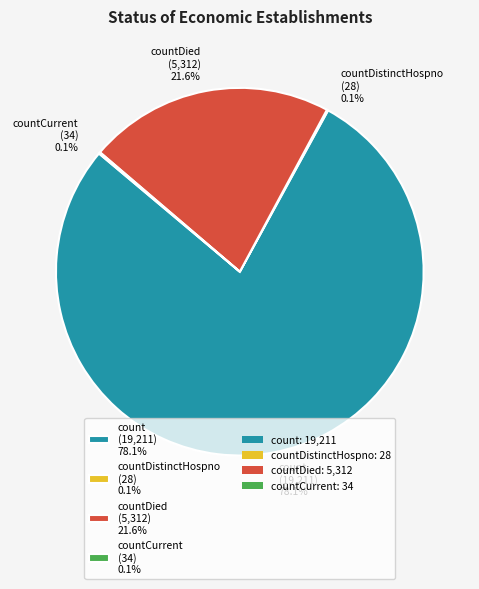

Approximately how many times larger is the value at countDied (5,312) 21.6% compared to count (19,211) 78.1%?

0.3